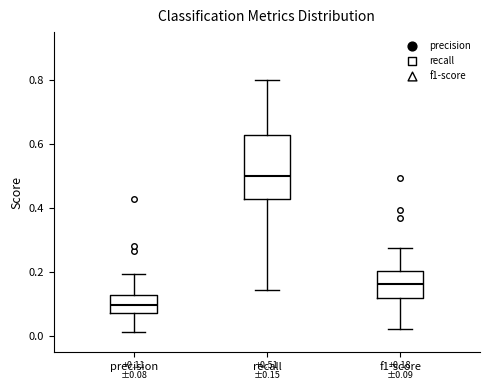

Comparing the boxes themselves (not the whiskers), which one is the tallest?

recall